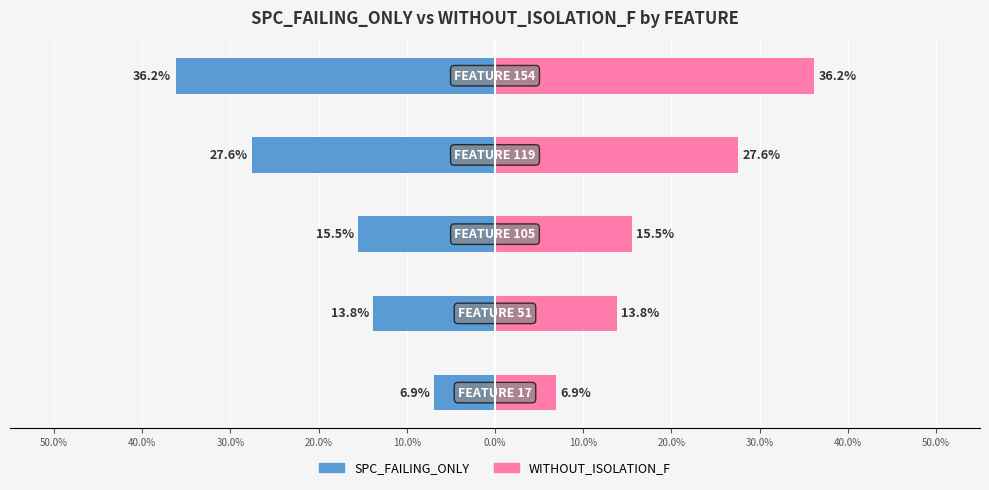

At 10.0%, list the series in order from largest to smallest.

WITHOUT_ISOLATION_F, SPC_FAILING_ONLY